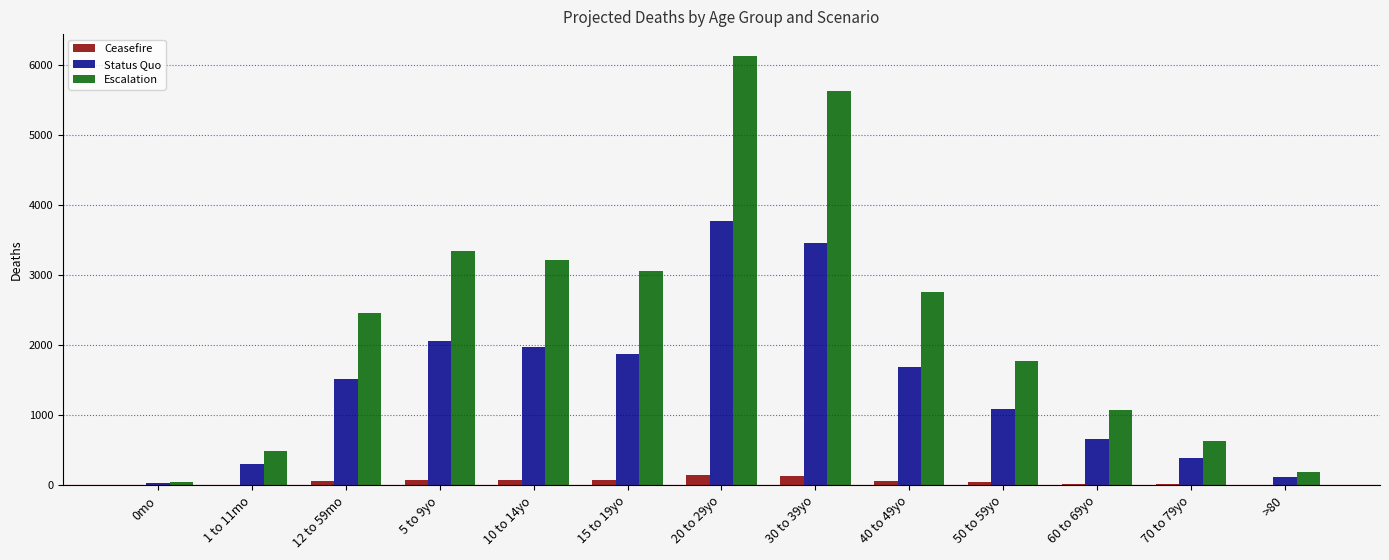

What is the average value of the Ceasefire series?

58.5